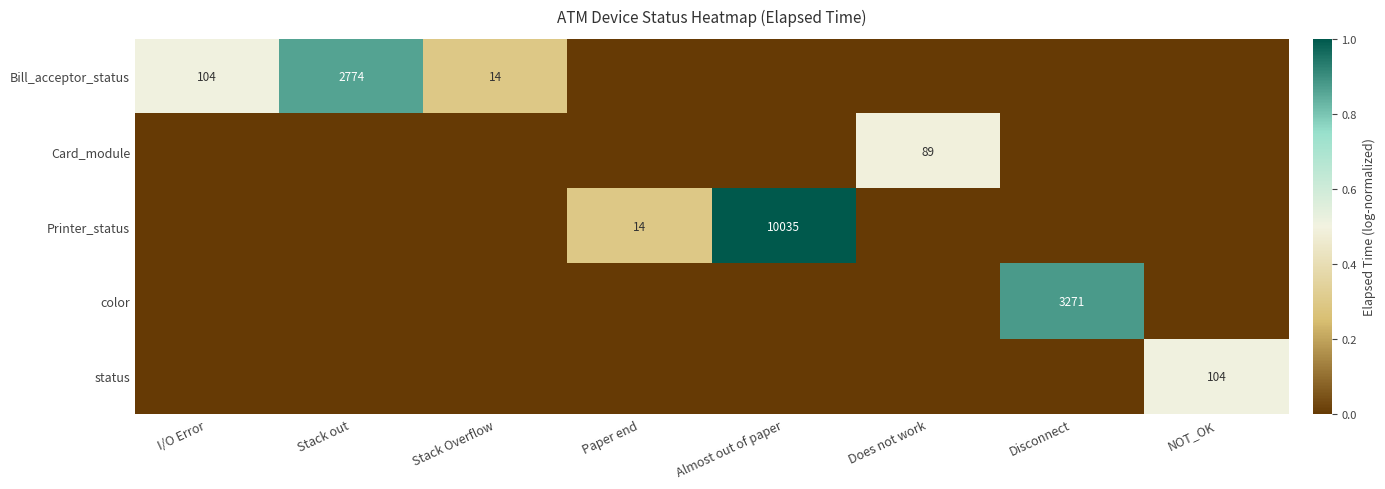

The Printer_status series shows 17053 at Almost out of paper. True or false?

False